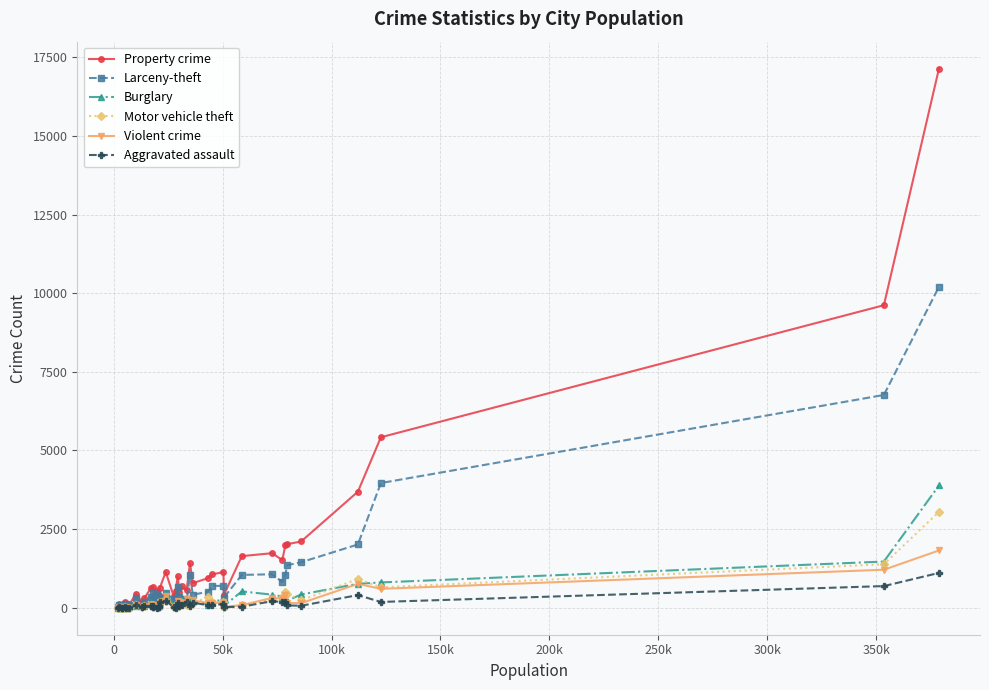

Which series has the largest range (max minus min)?

Property crime